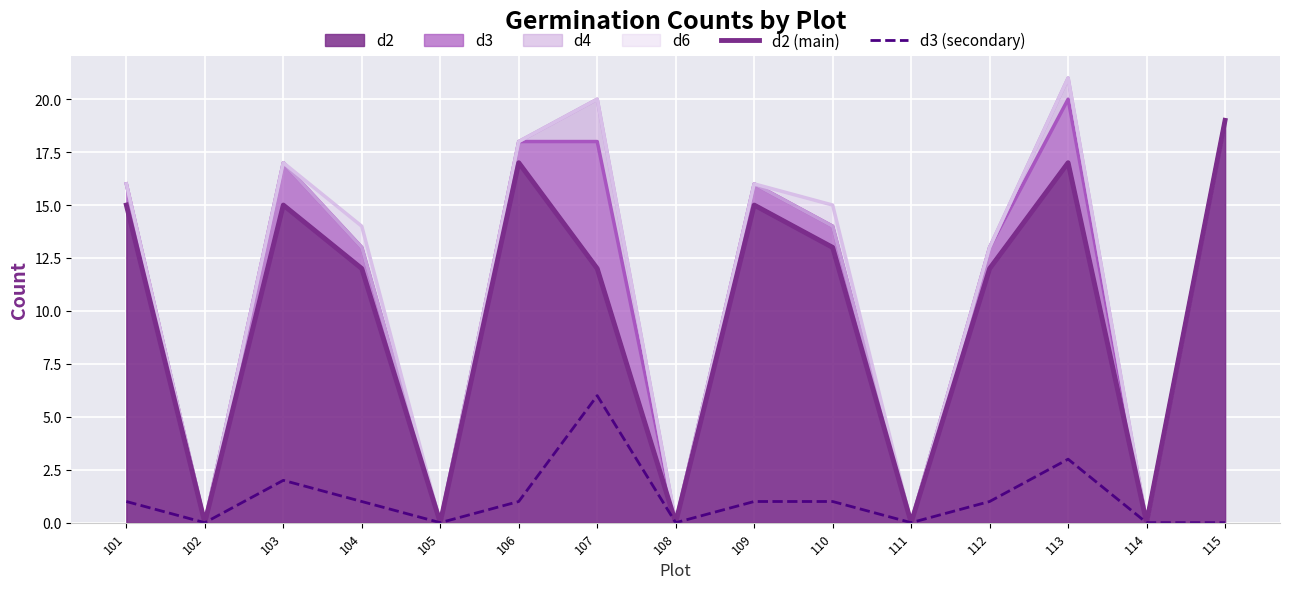

Is it true that d2 (main) equals 19 at 115?

True